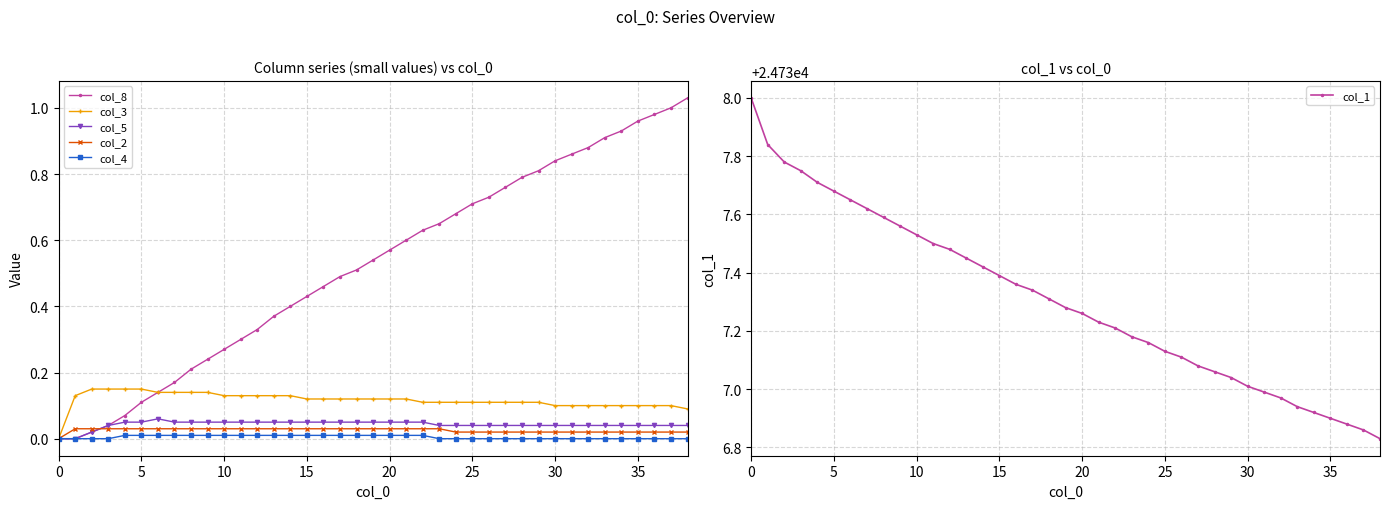

How many values in the col_2 series exceed 0?

38